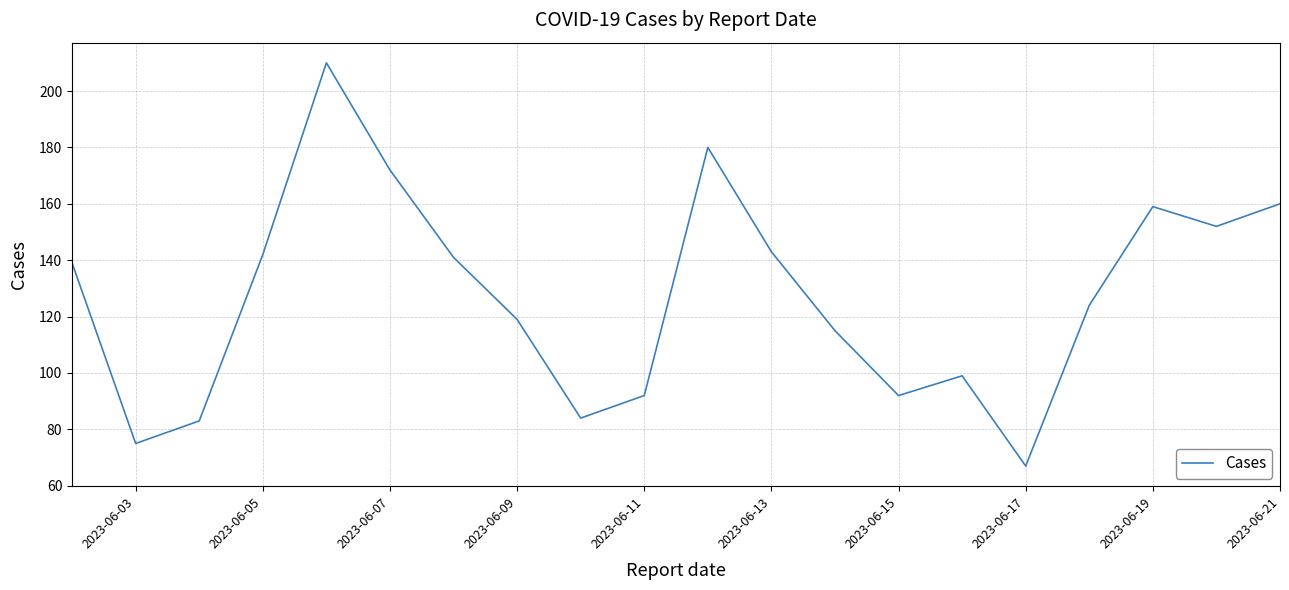

What is the maximum value shown in the chart?

210